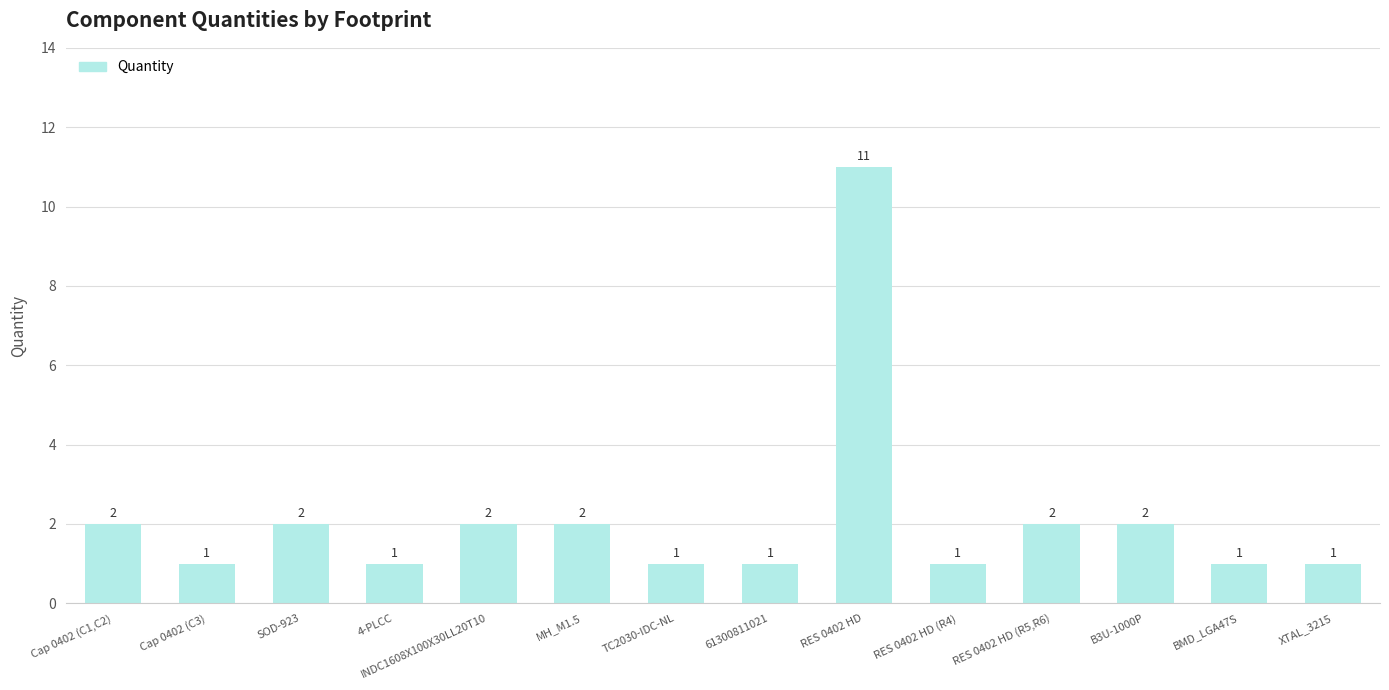

What position from the left is Cap 0402 (C3)?

2